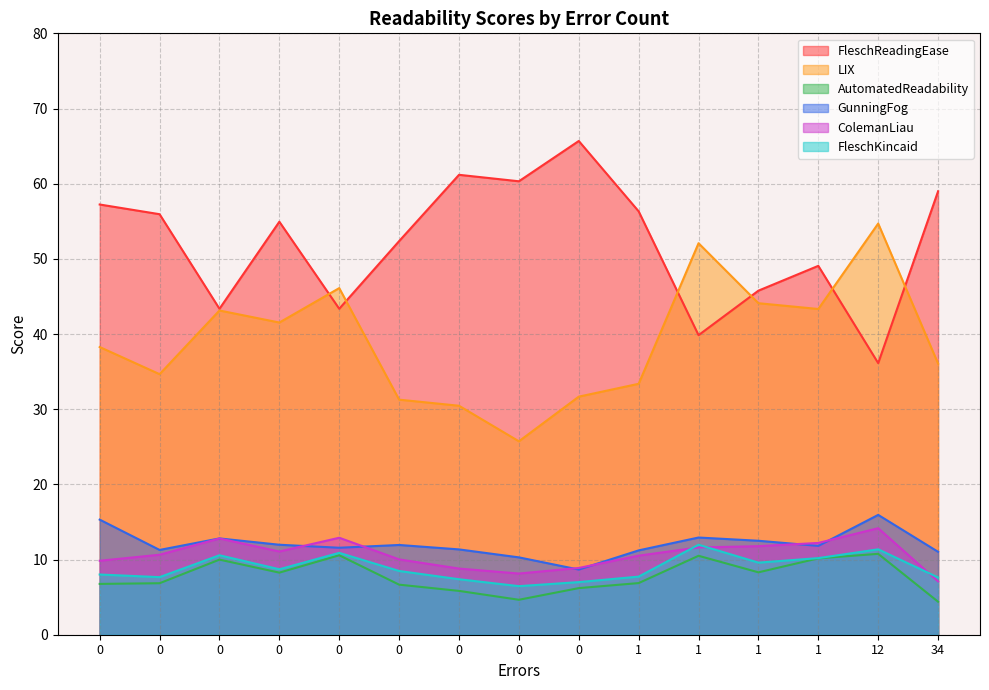

What is the difference between the second highest and minimum values in the LIX series?

26.3